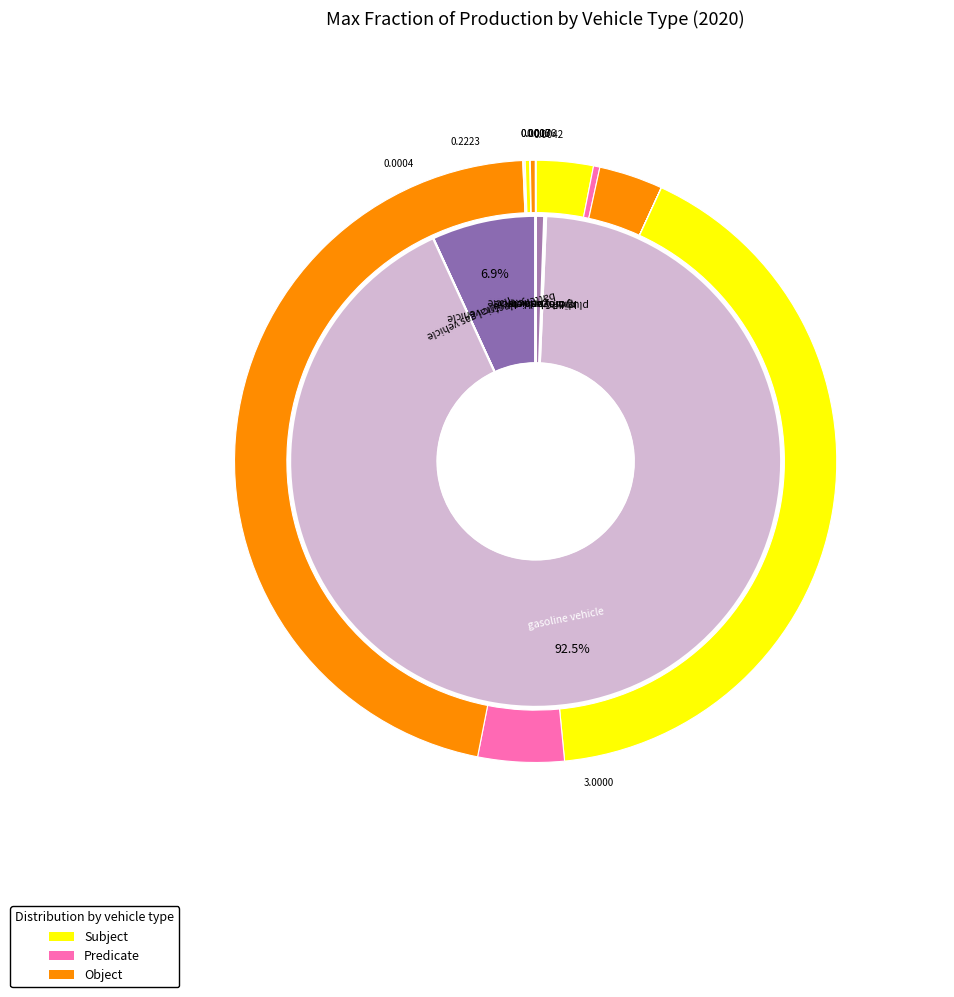

How many segments does this pie chart have?

7